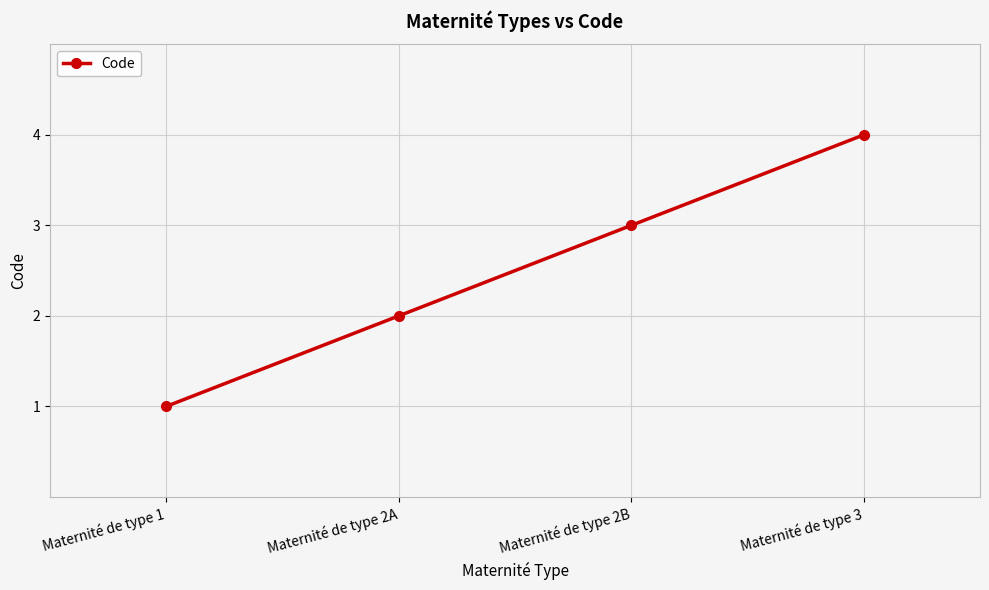

Which label corresponds to the largest value in the chart?

Maternité de type 3